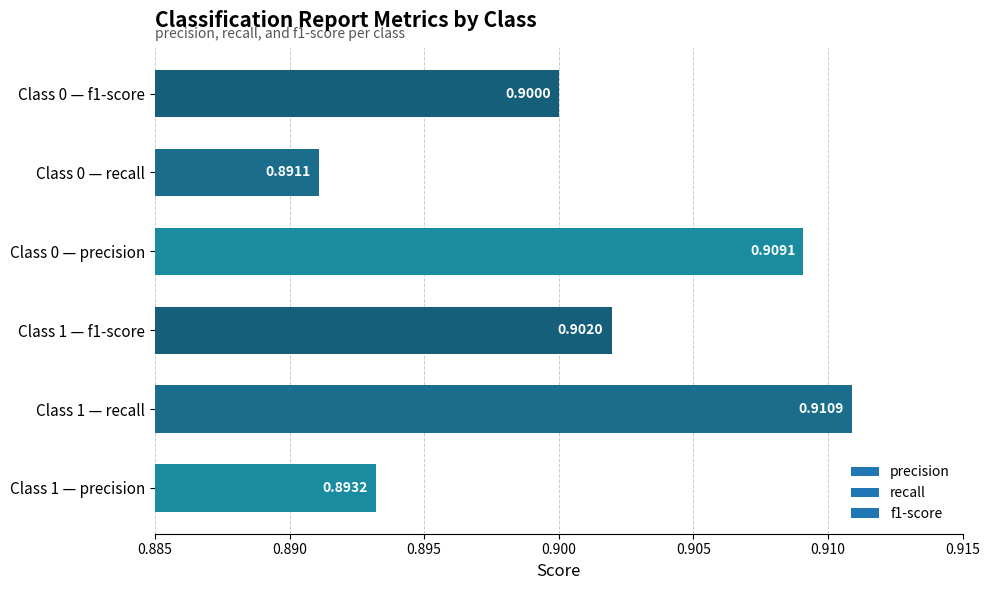

How many bars are there in total?

6